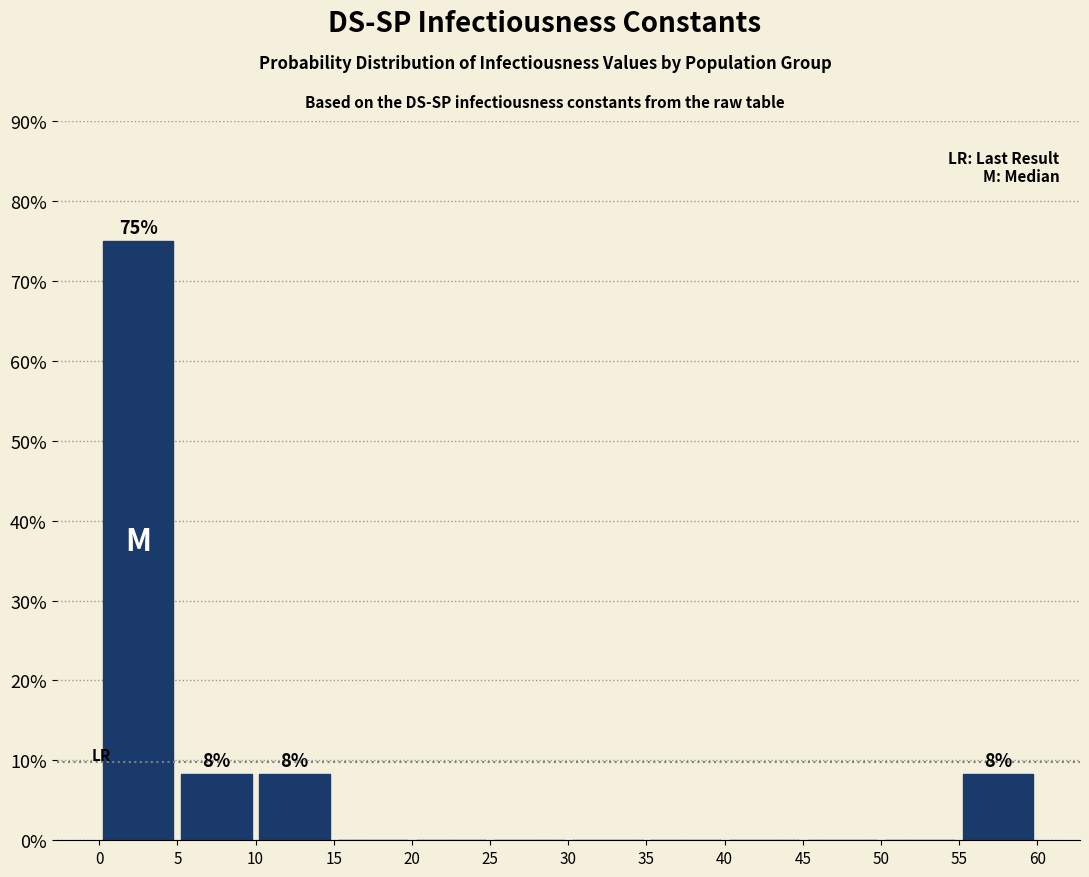

Over which range of the x-axis is the bar tallest?

0 to 5